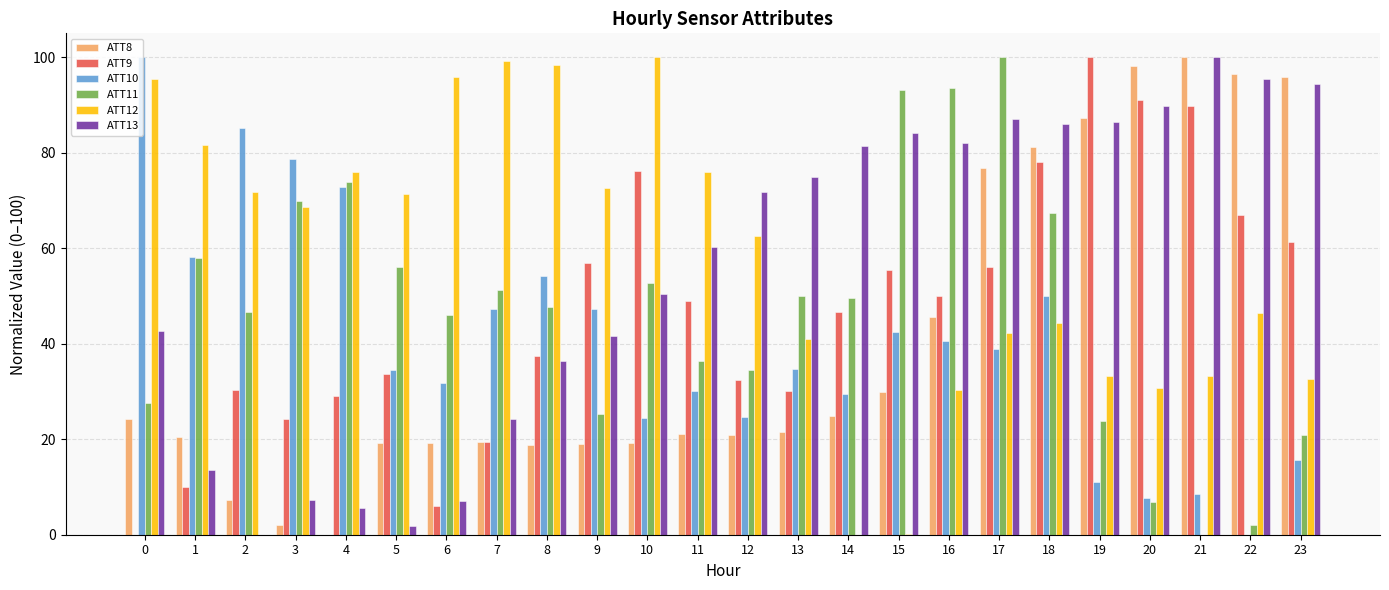

How many values in the ATT9 series exceed 48?

12